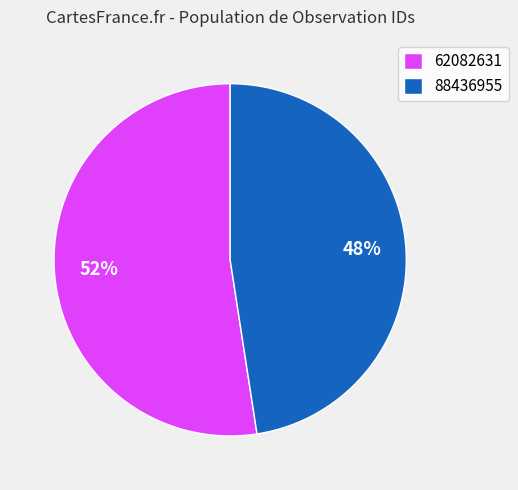

Is it true that 62082631 is 45% of the pie?

False